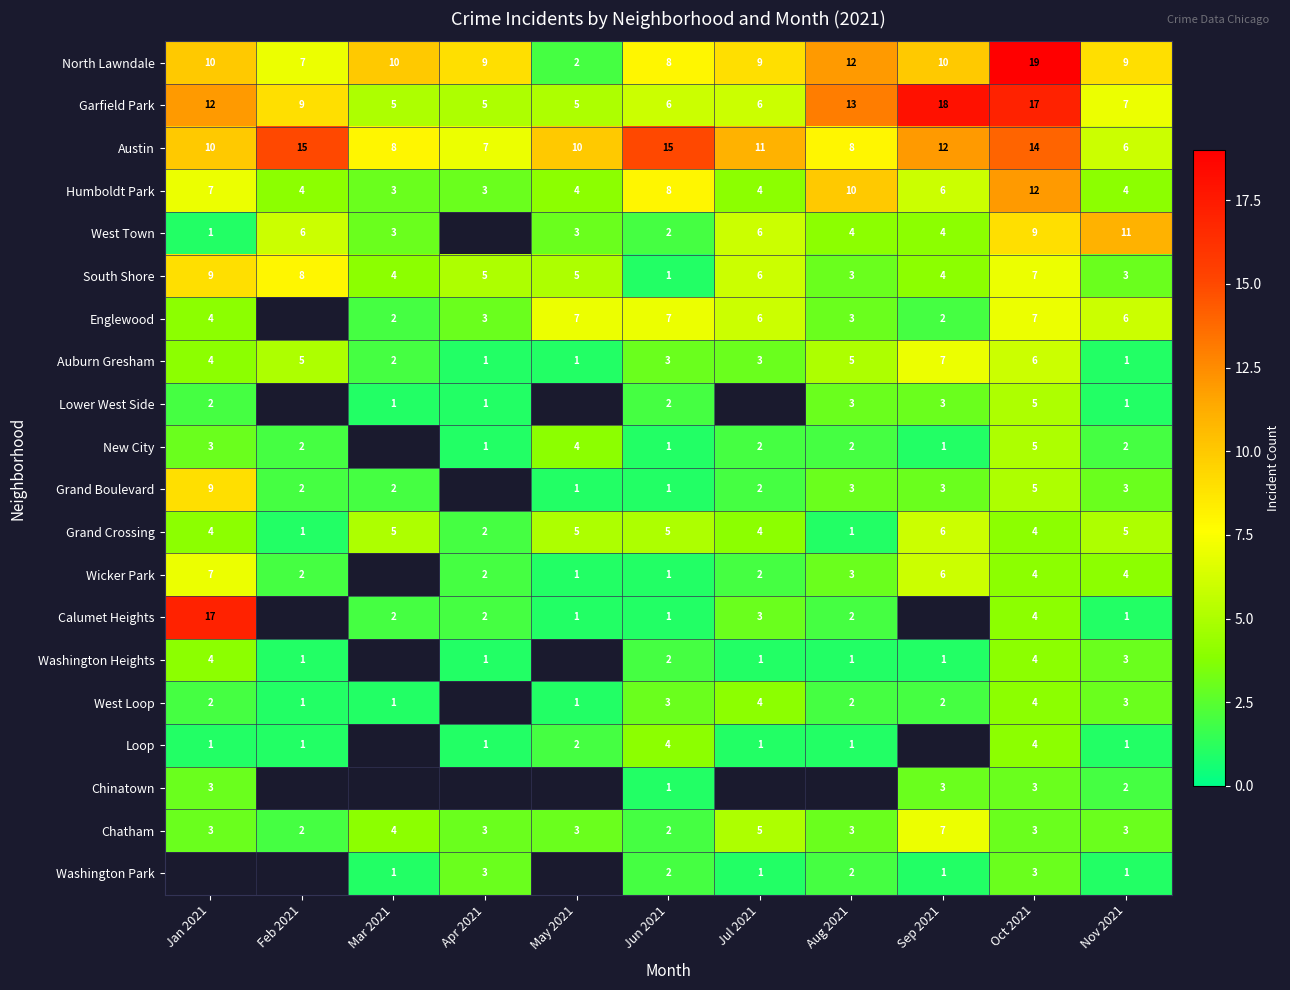

What is the sum of the Grand Crossing values at Mar 2021 and Sep 2021?

11